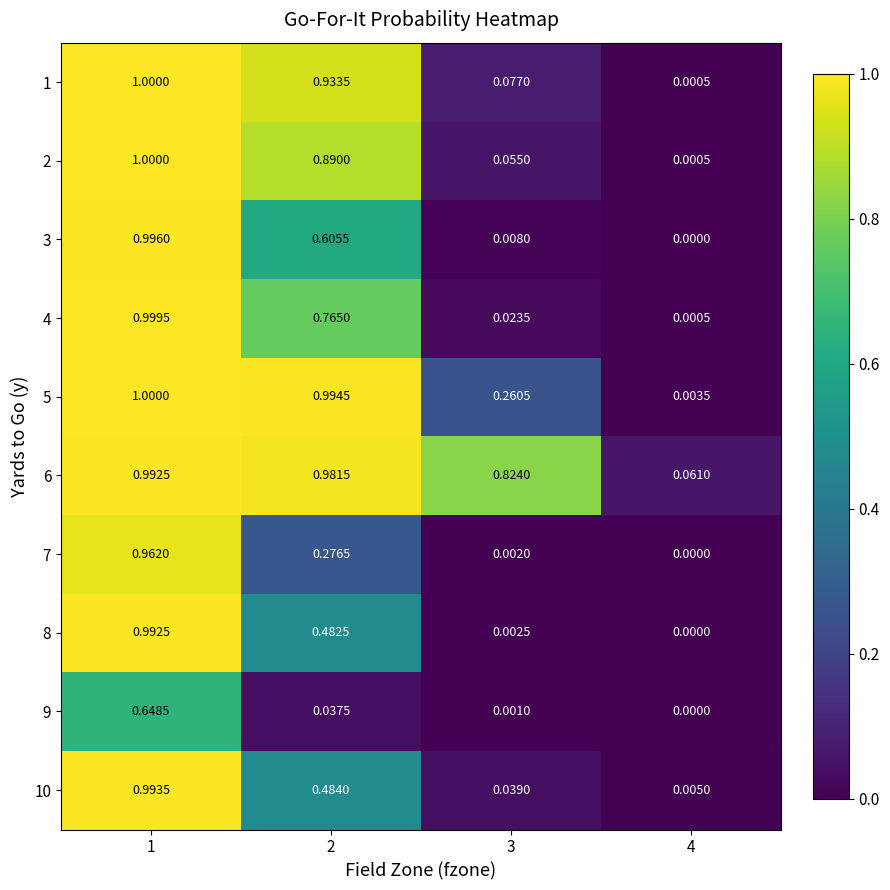

Is the value of 2 at 2 greater than the value of 5 at 2?

No